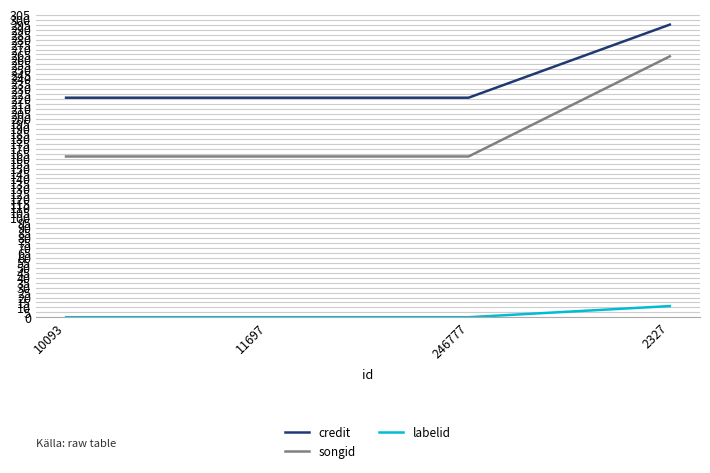

True or false: credit and songid intersect in this chart.

False